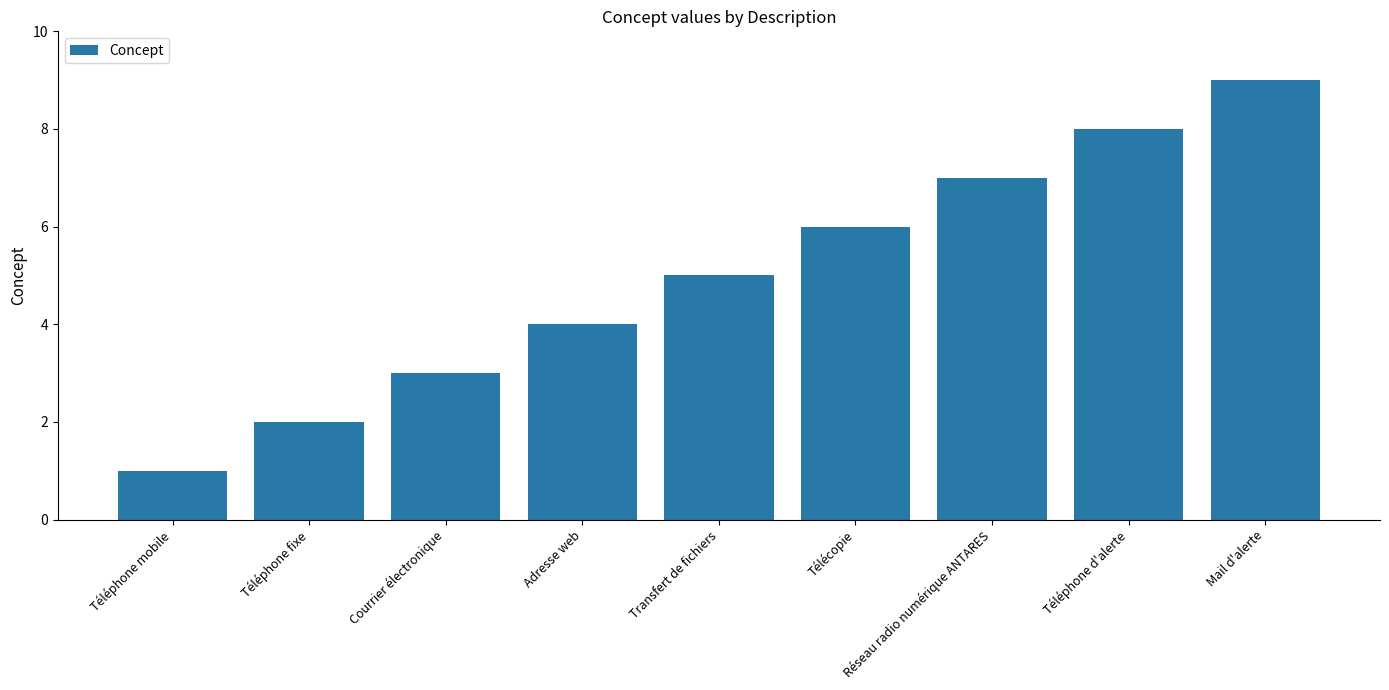

What is the label of the 4th bar from the left?

Adresse web